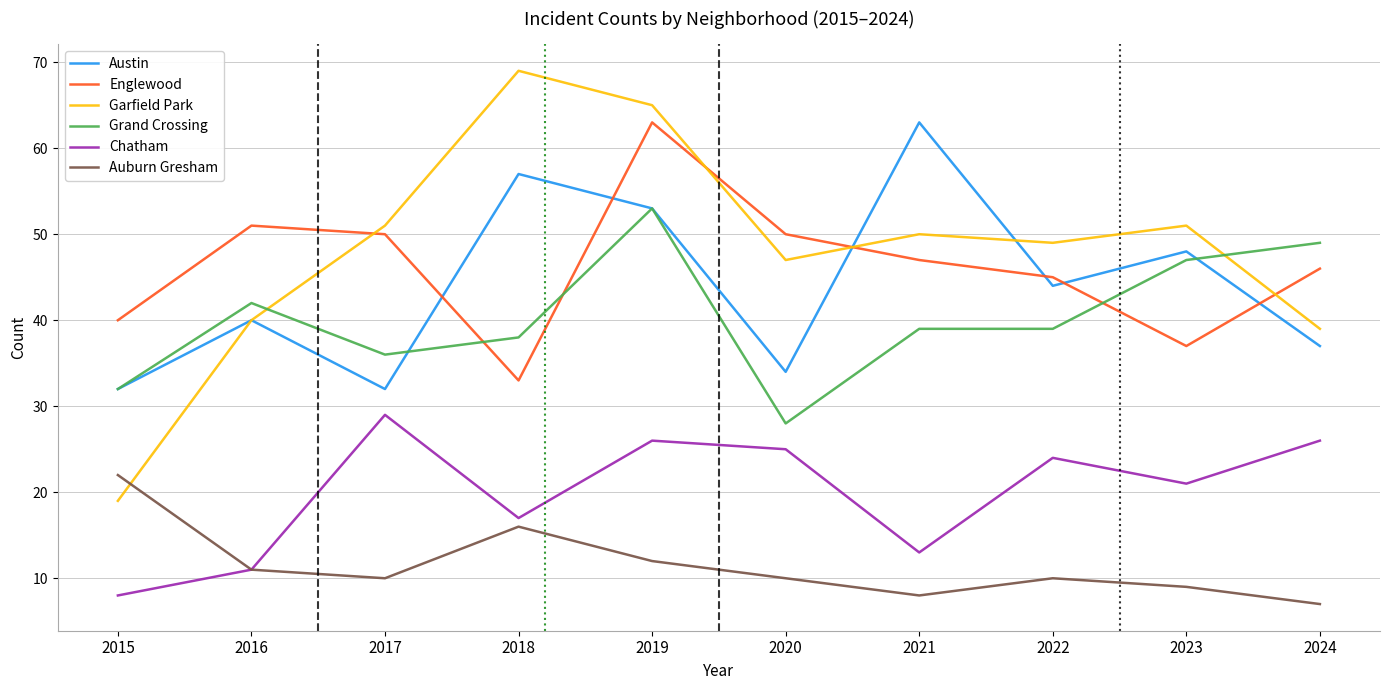

What is the average value of the Garfield Park series?

48